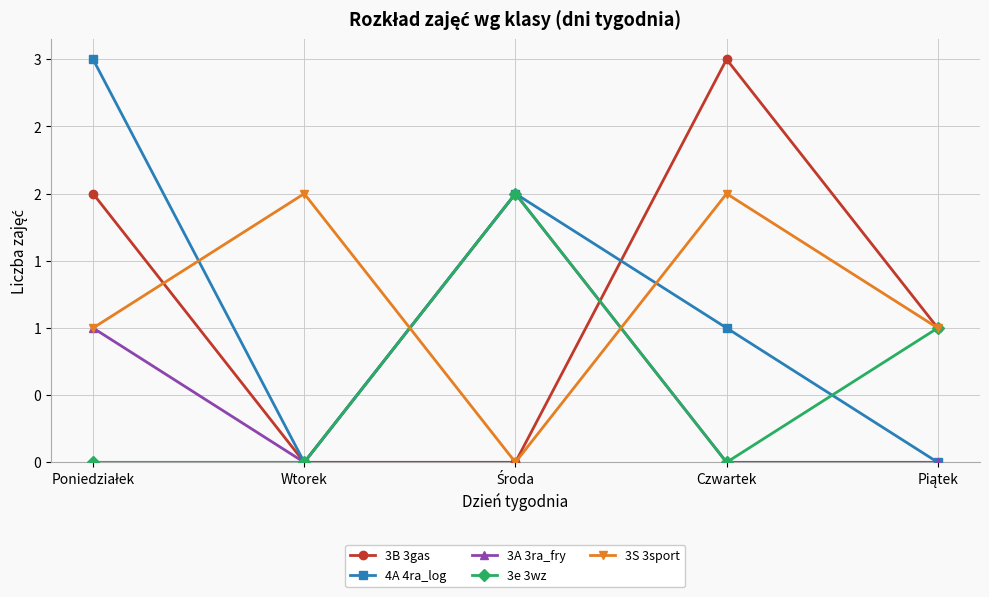

What value does the 3B 3gas series have at Czwartek?

3